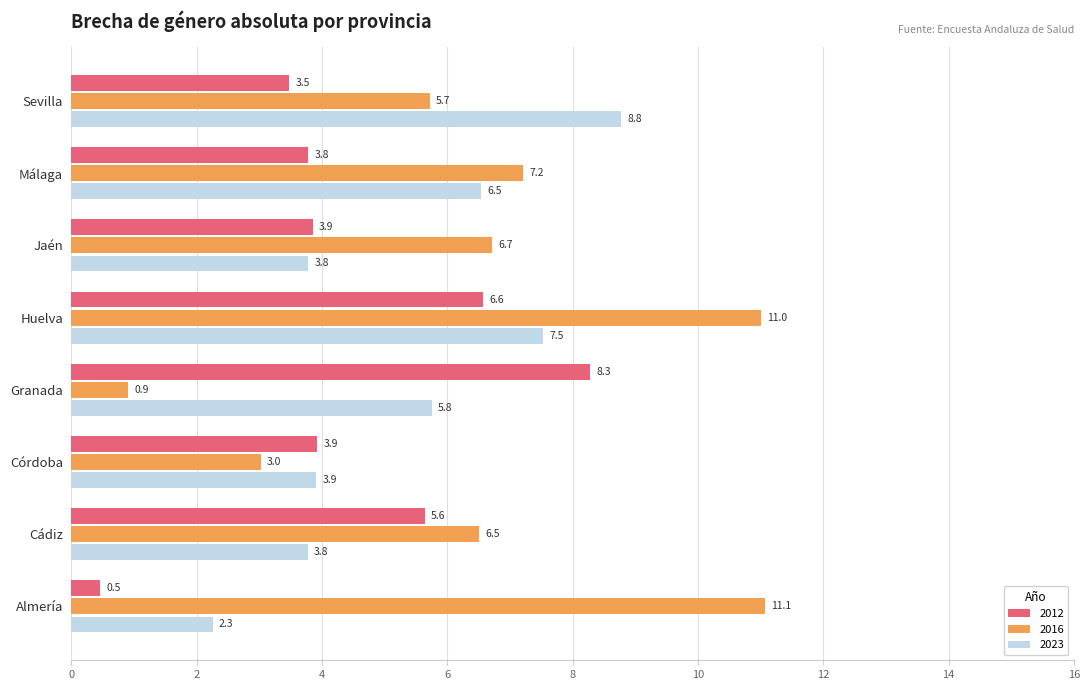

What value does the 2016 series have at Almería?

11.1